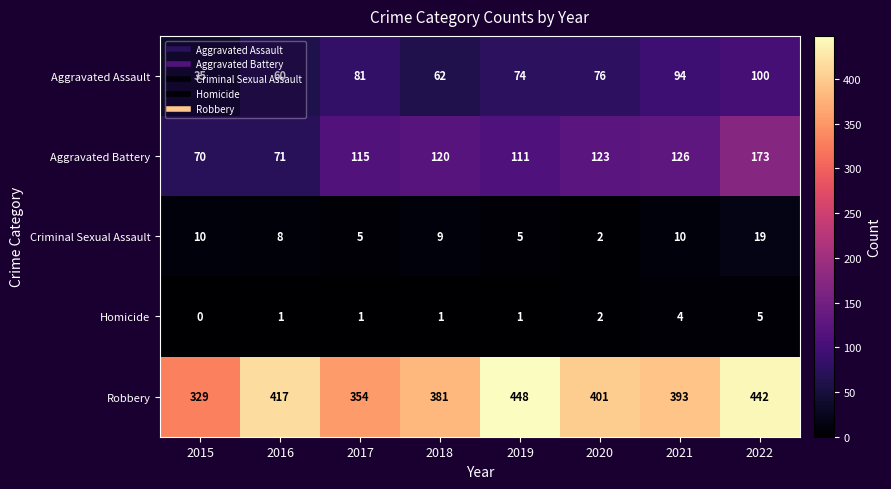

At which label does Robbery first exceed 401?

2016